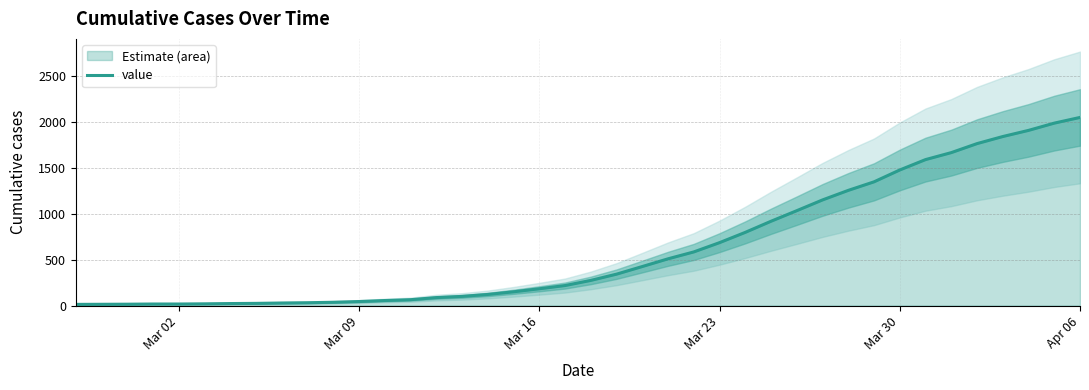

What is the smallest value displayed?

13